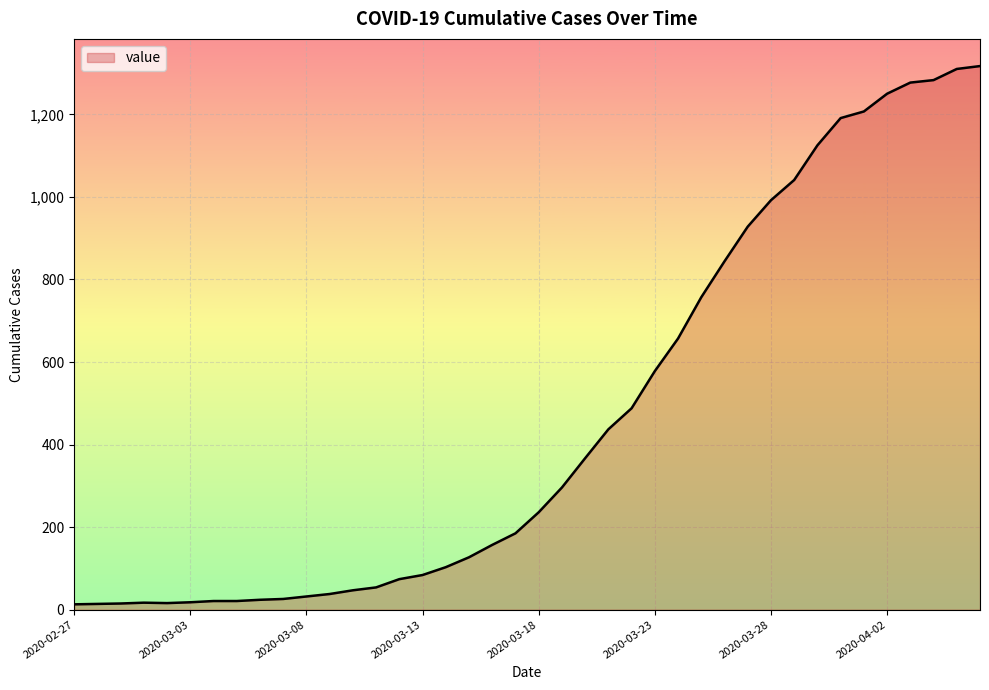

What is the difference between the maximum and minimum values?

1304